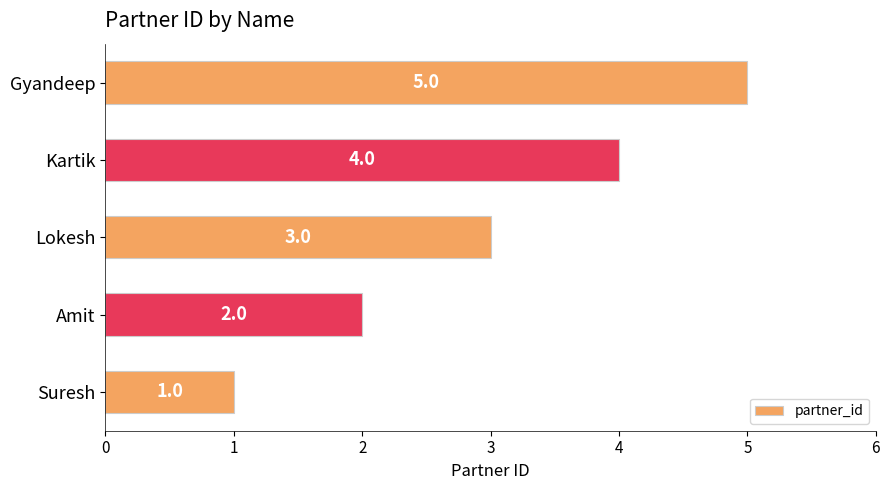

True or false: the data shows 3 at Amit.

False